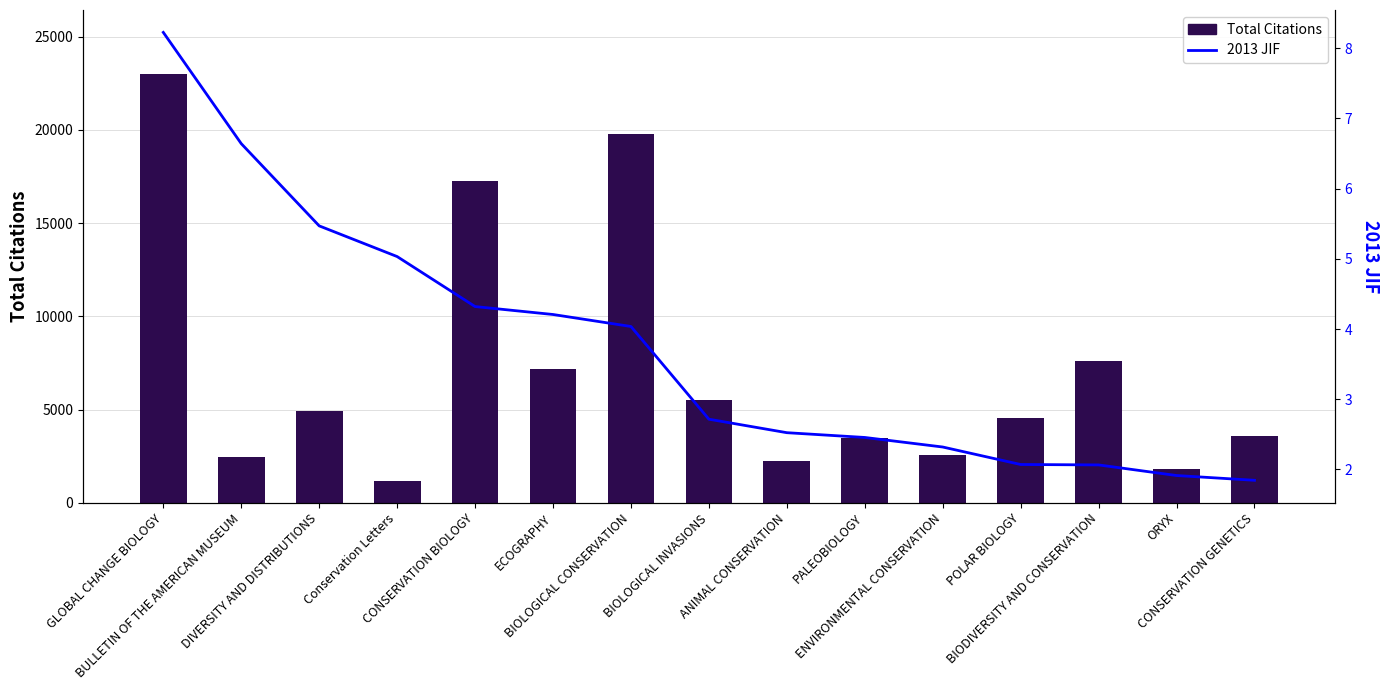

What is the difference between the highest and lowest values at BULLETIN OF THE AMERICAN MUSEUM?

2454.4